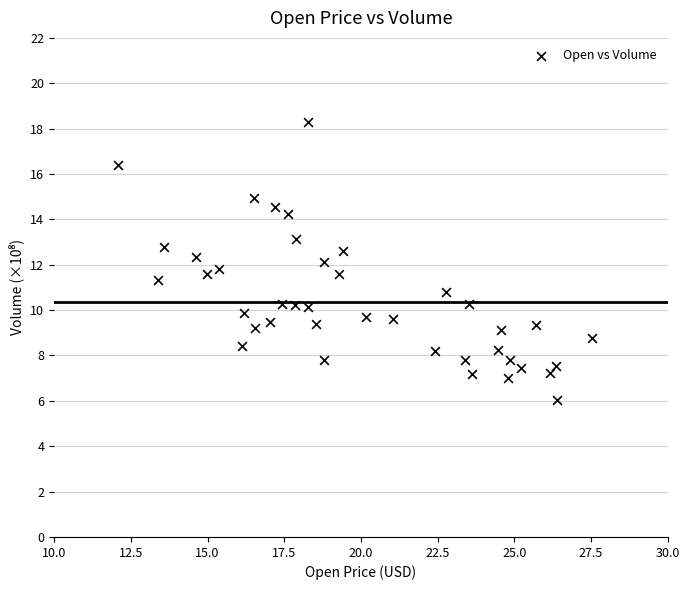

What is the range of X values (max minus min)?

15.5